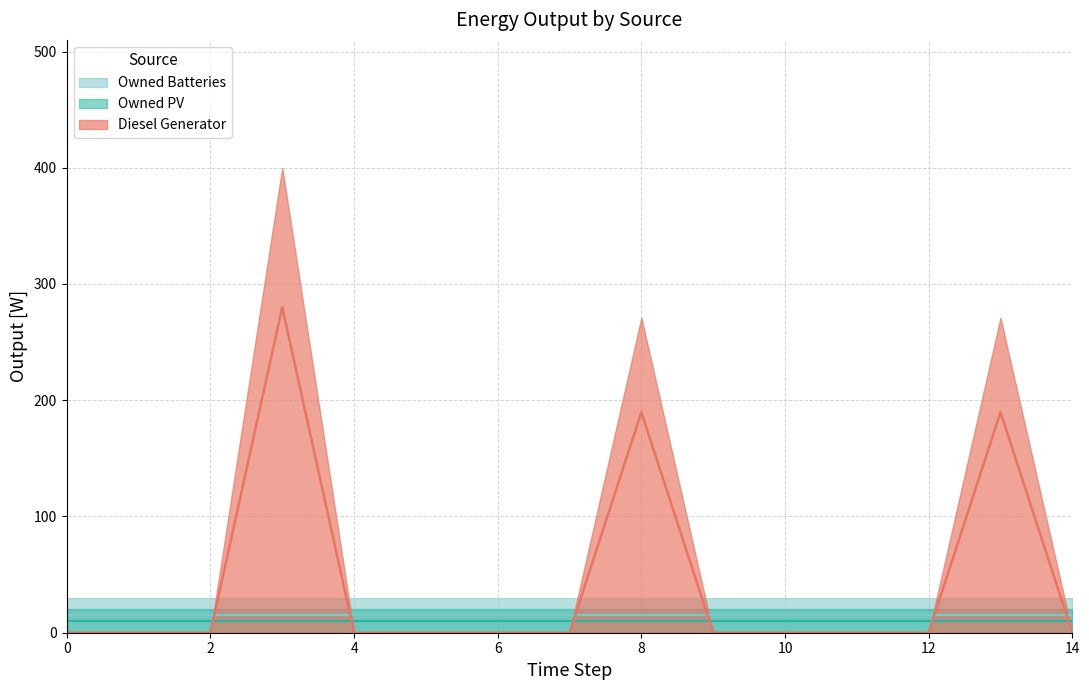

What are all the series names shown in the legend?

Diesel Generator, Owned PV, Owned Batteries